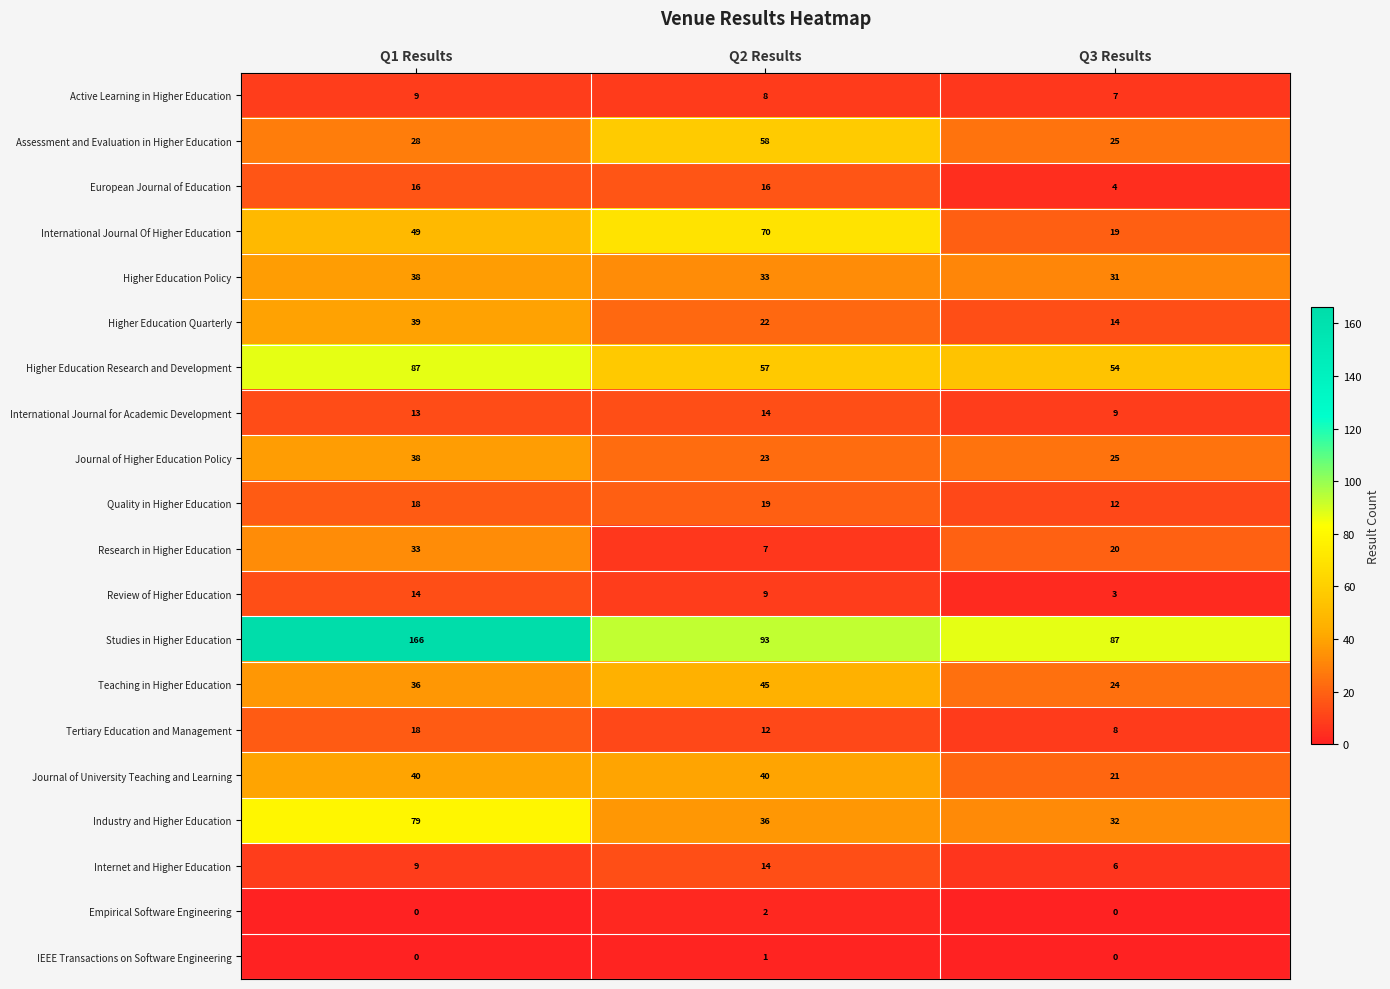

The value of Internet and Higher Education at Q2 Results is 8. True or false?

False